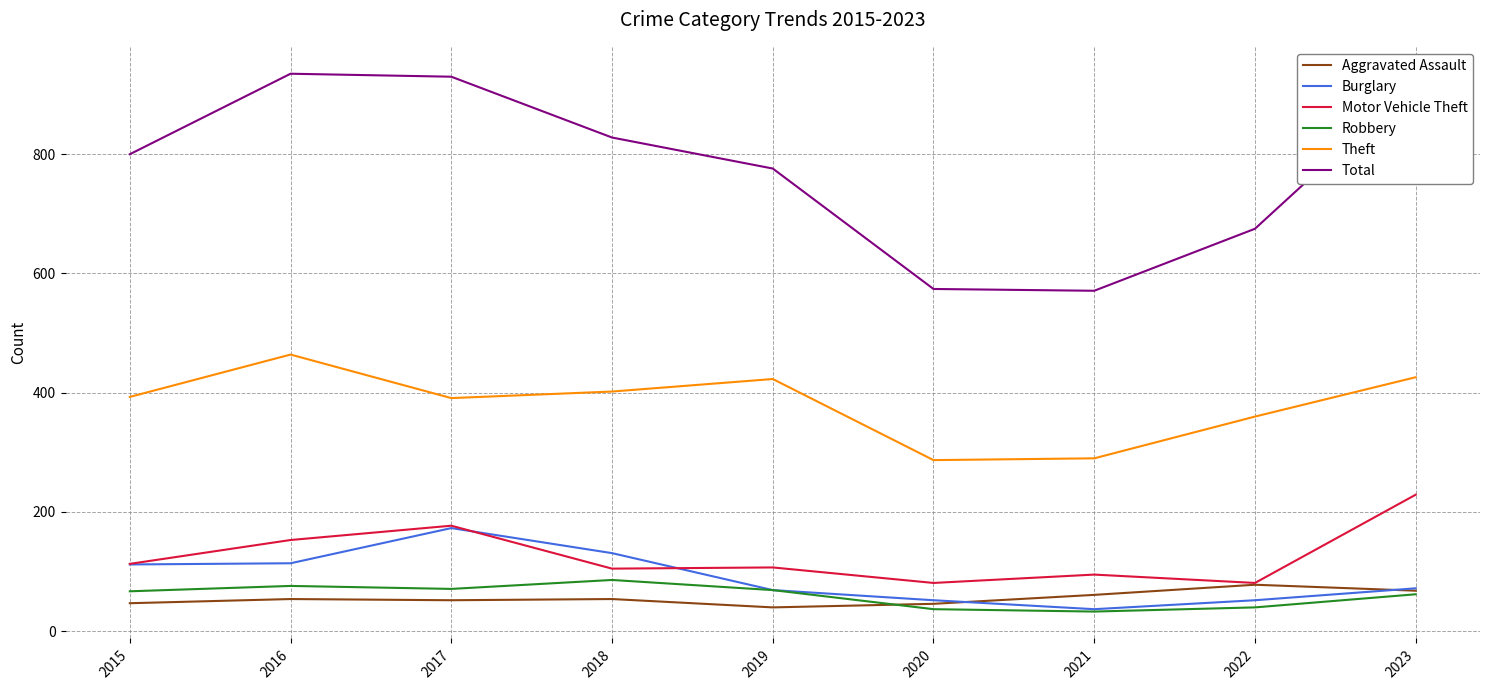

Count the number of data series in this chart.

6